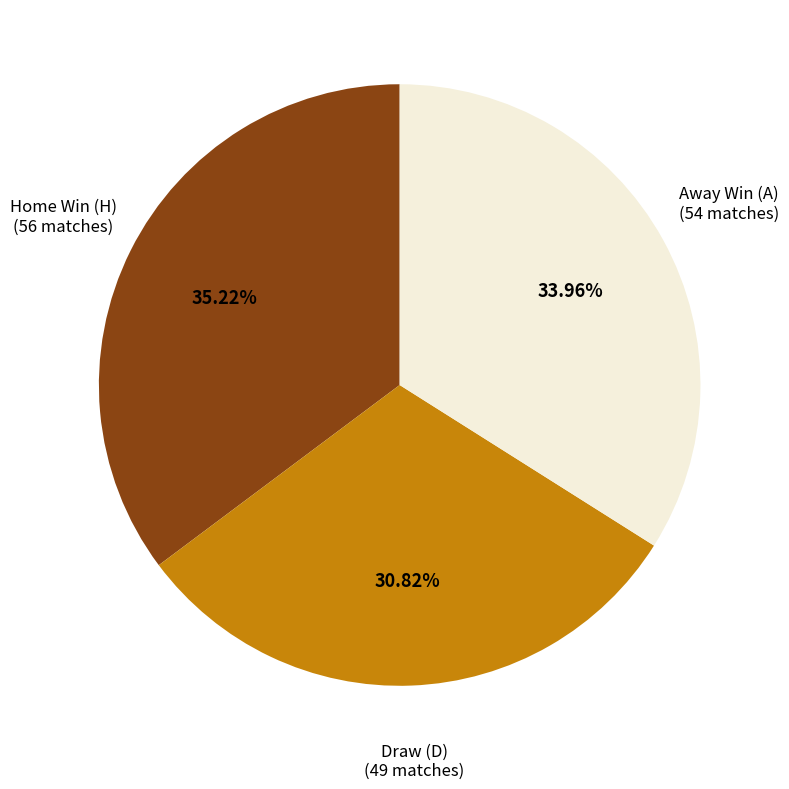

What is the ratio of the value at Away Win (A) to the value at Draw (D)?

1.1